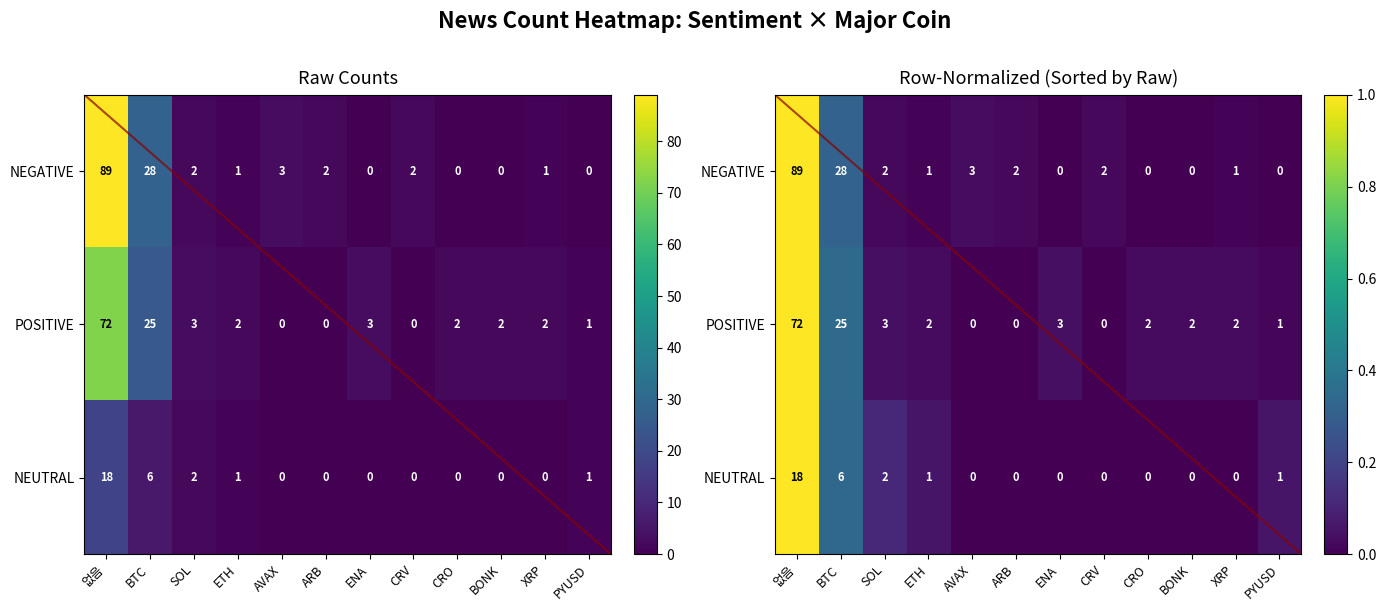

Is it true that NEGATIVE equals 0.0 at ARB?

True